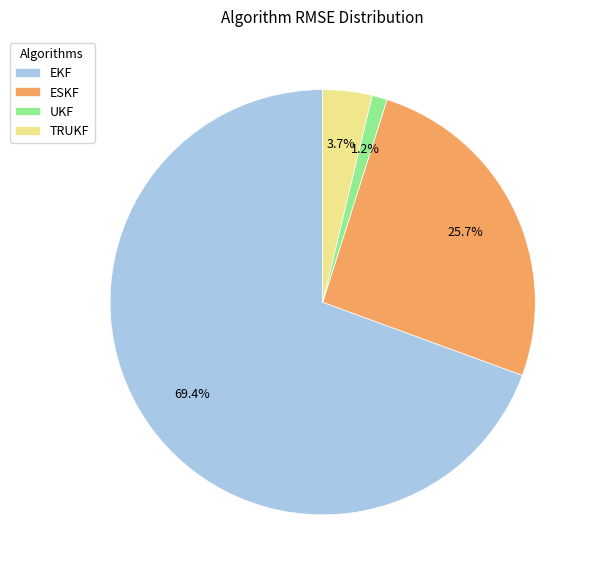

What is the total percentage of EKF and ESKF?

95.1%